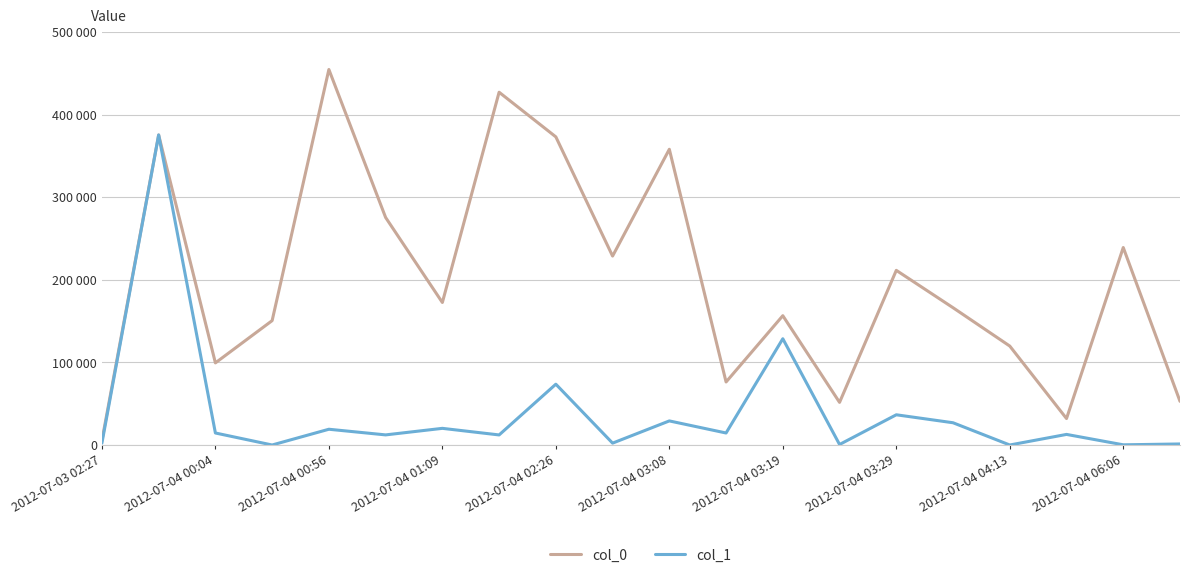

Which series has the widest spread of values?

col_0